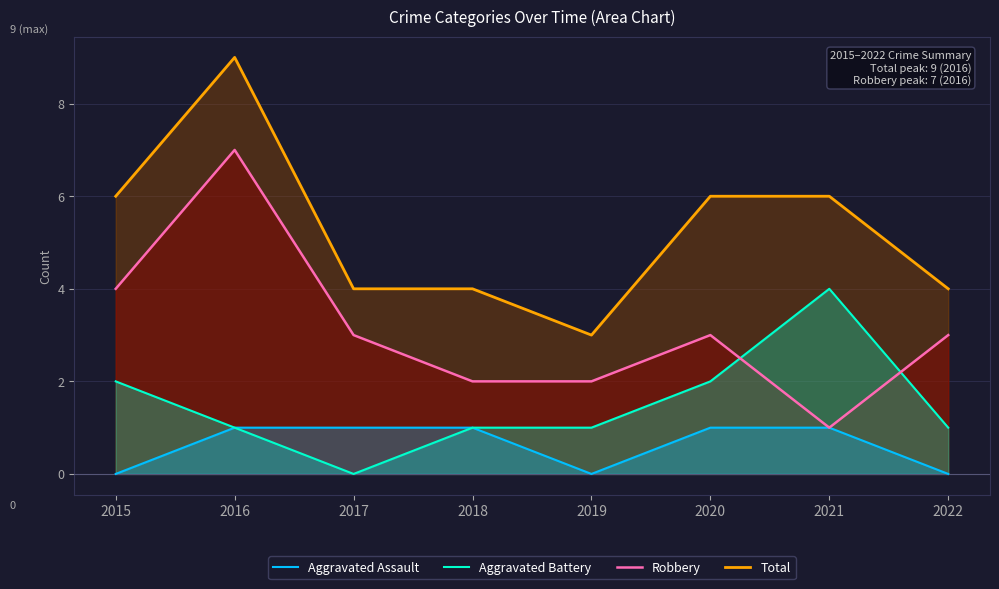

What is the sum of the Aggravated Assault values at 2016 and 2018?

2